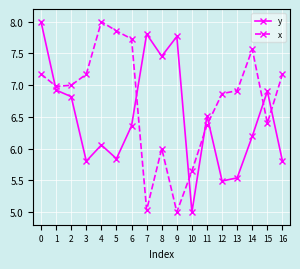

What is the spread (max minus min) of values at 14?

1.4